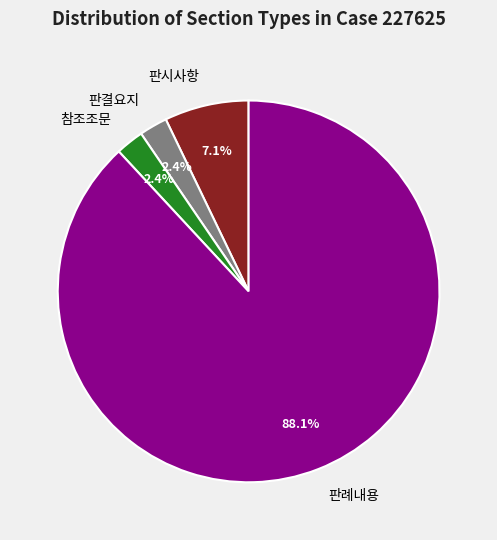

What percentage is the 판례내용 slice, to the nearest percent?

88%